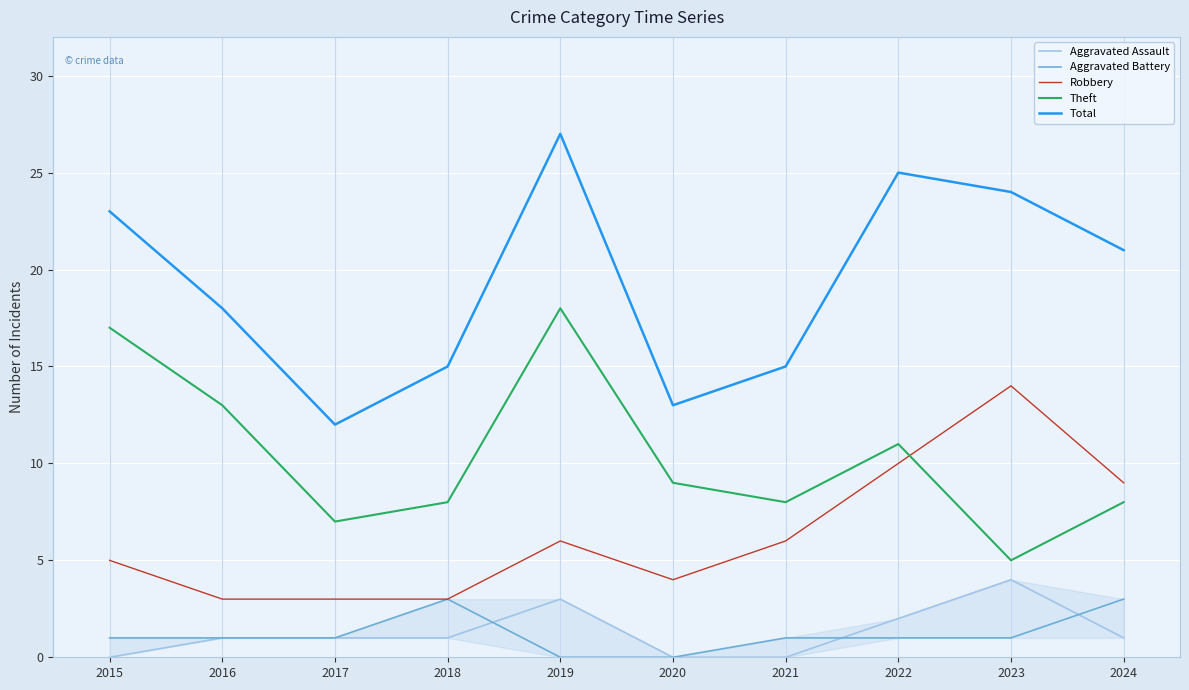

What is the difference between the highest and lowest values at 2021?

15